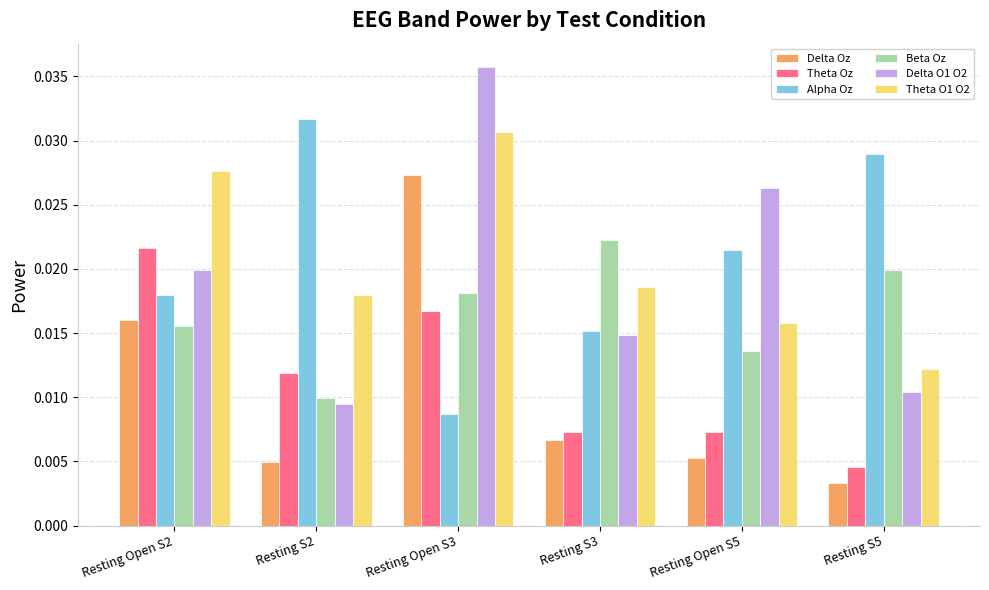

At which category does the chart reach its peak across all series?

Resting Open S3